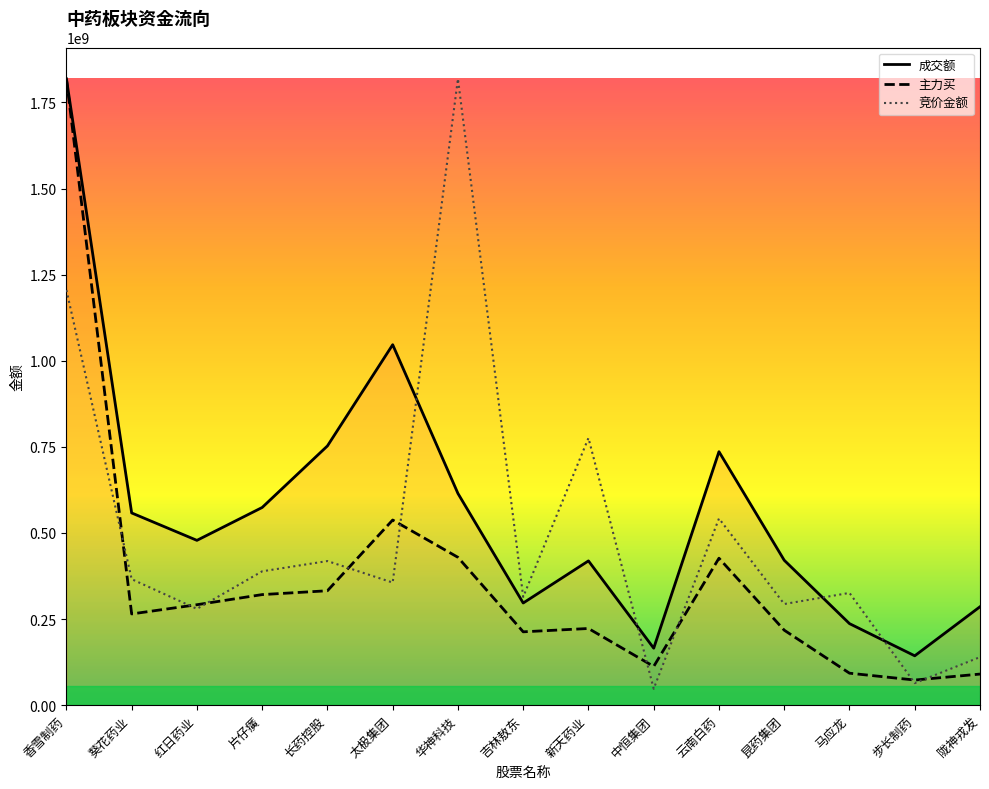

True or false: 竞价金额 and 成交额 intersect in this chart.

True